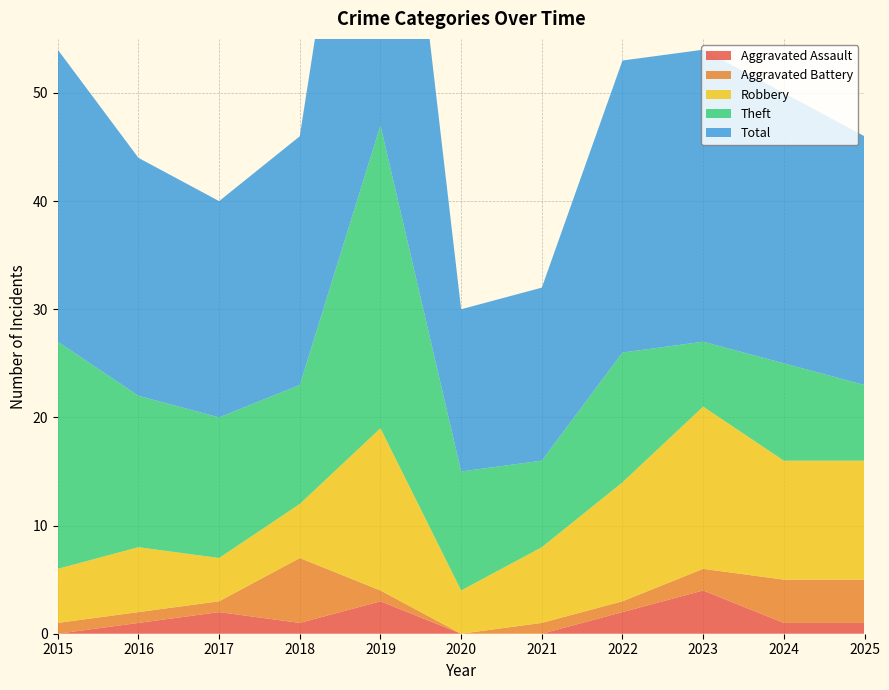

Reading left to right, what are all the values shown in this chart?

Aggravated Assault: 2015=0	2016=1	2017=2	2018=1	2019=3	2020=0	2021=0	2022=2	2023=4	2024=1	2025=1
Aggravated Battery: 2015=1	2016=1	2017=1	2018=6	2019=1	2020=0	2021=1	2022=1	2023=2	2024=4	2025=4
Robbery: 2015=5	2016=6	2017=4	2018=5	2019=15	2020=4	2021=7	2022=11	2023=15	2024=11	2025=11
Theft: 2015=21	2016=14	2017=13	2018=11	2019=28	2020=11	2021=8	2022=12	2023=6	2024=9	2025=7
Total: 2015=27	2016=22	2017=20	2018=23	2019=47	2020=15	2021=16	2022=27	2023=27	2024=25	2025=23